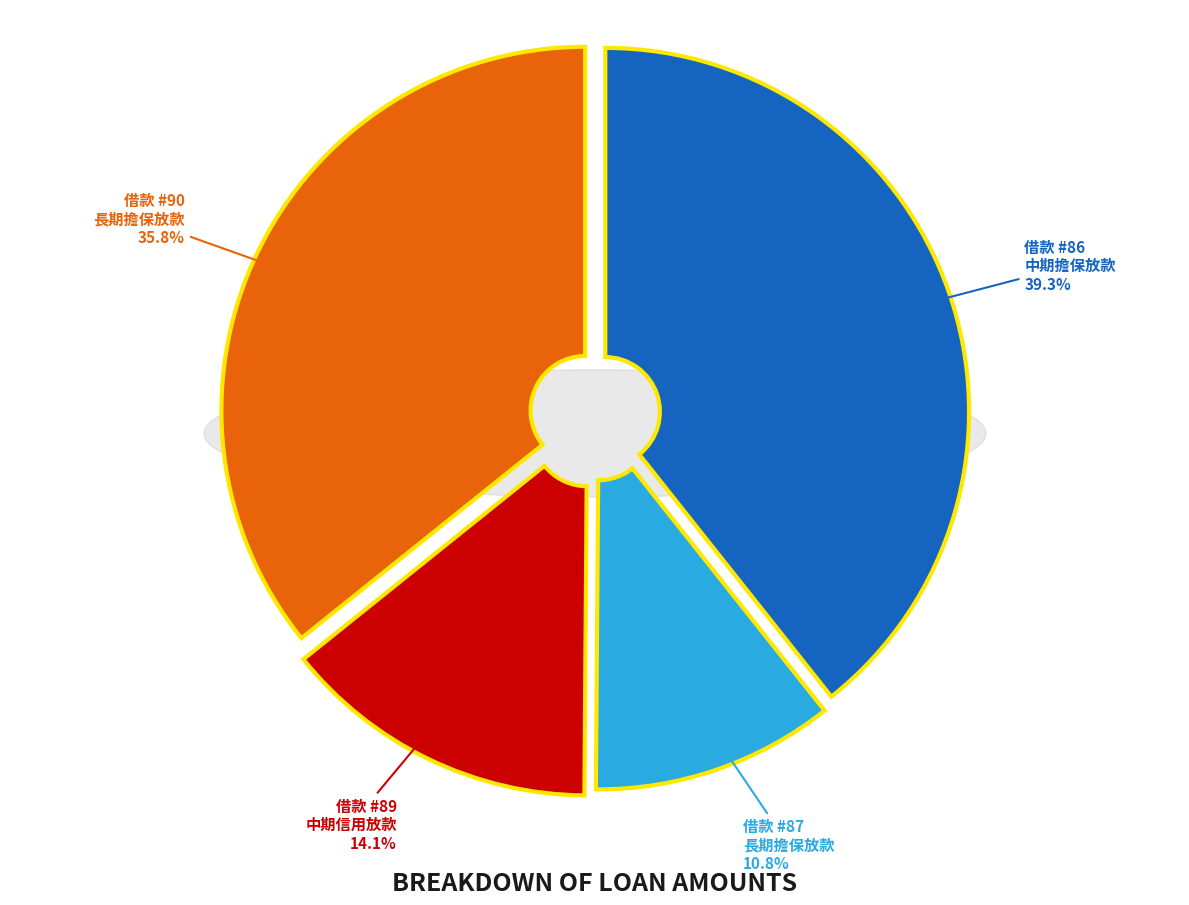

To the nearest percent, what is the difference between the largest and smallest slice percentages?

29%